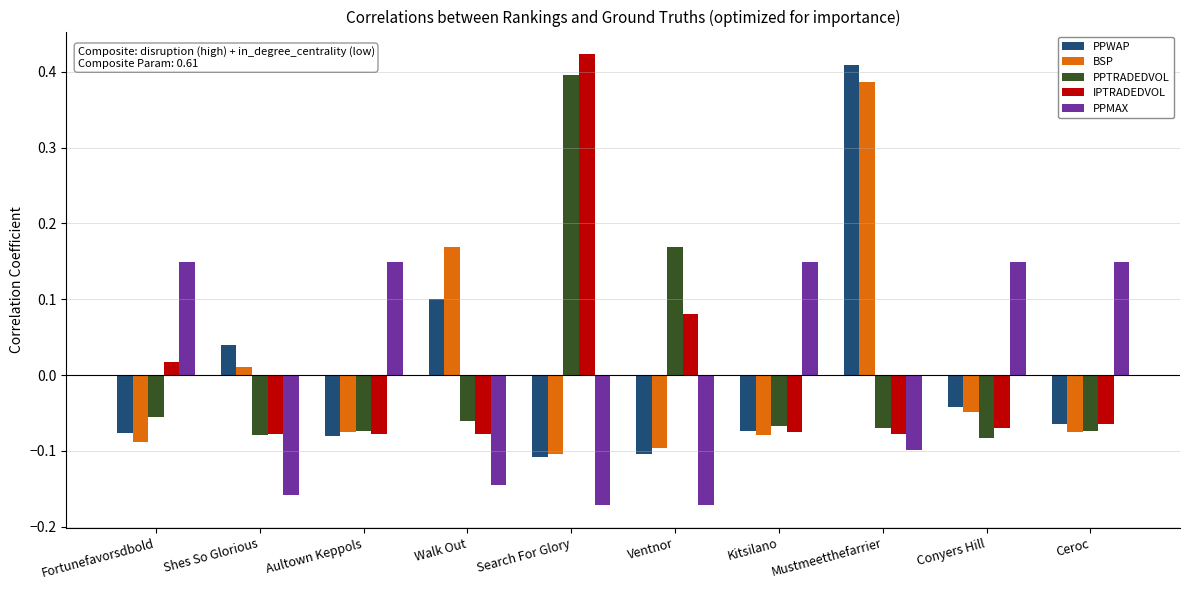

Between Search For Glory and Kitsilano, which series saw the biggest shift?

IPTRADEDVOL